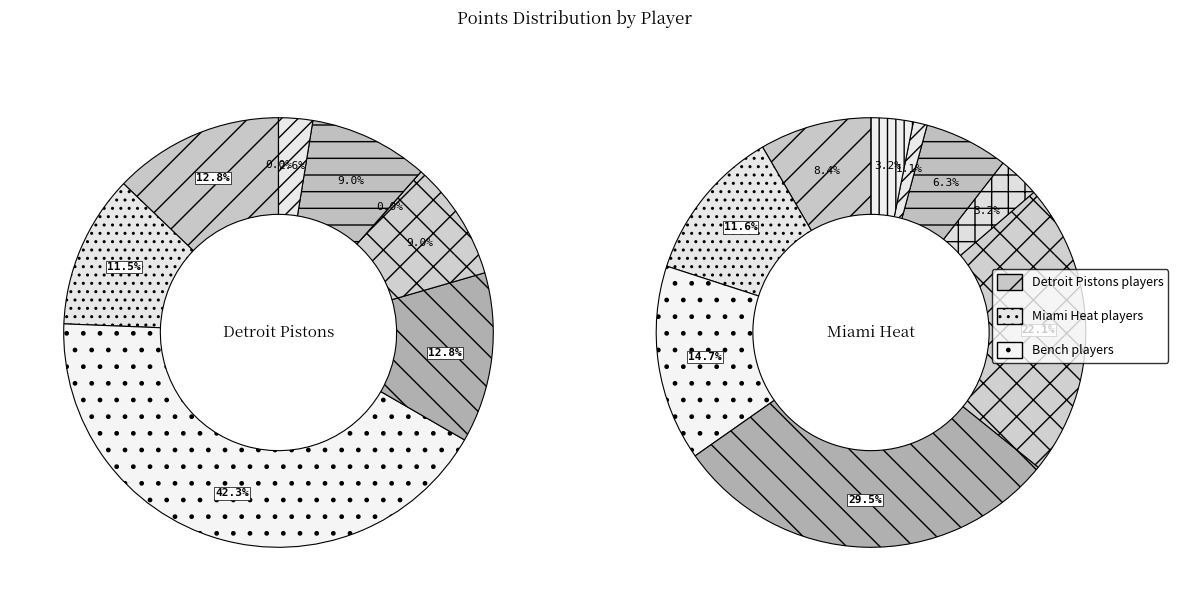

Does 5 account for over 50% of the chart?

No